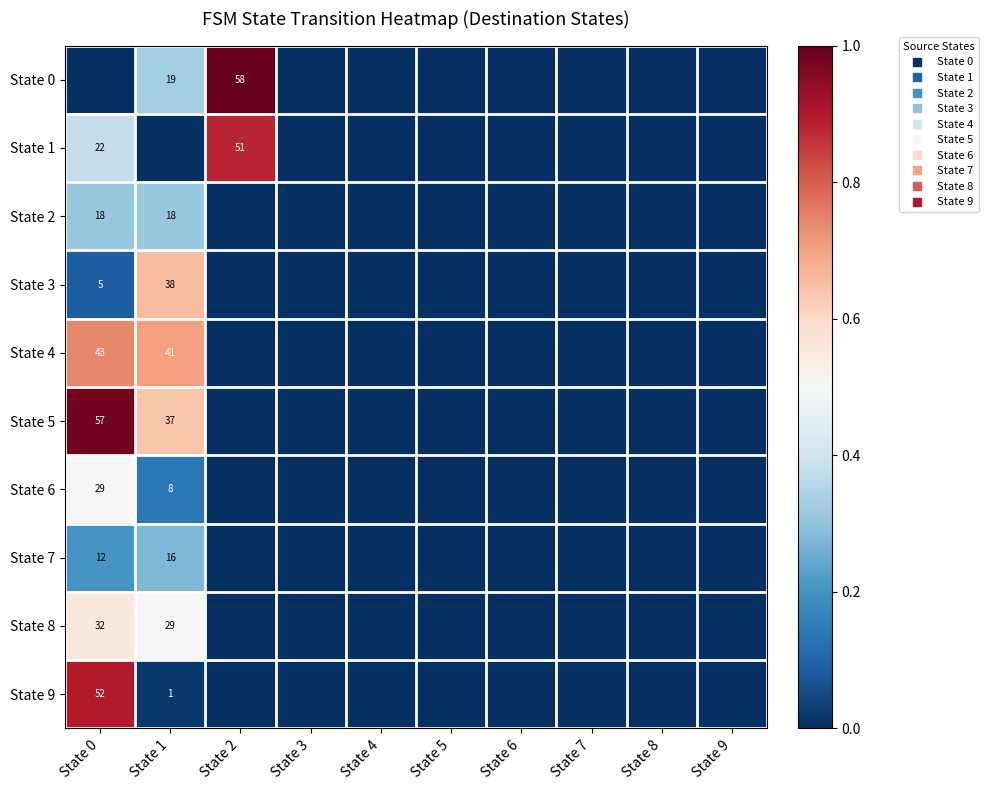

What is the sum of all State 8 values?

1.1